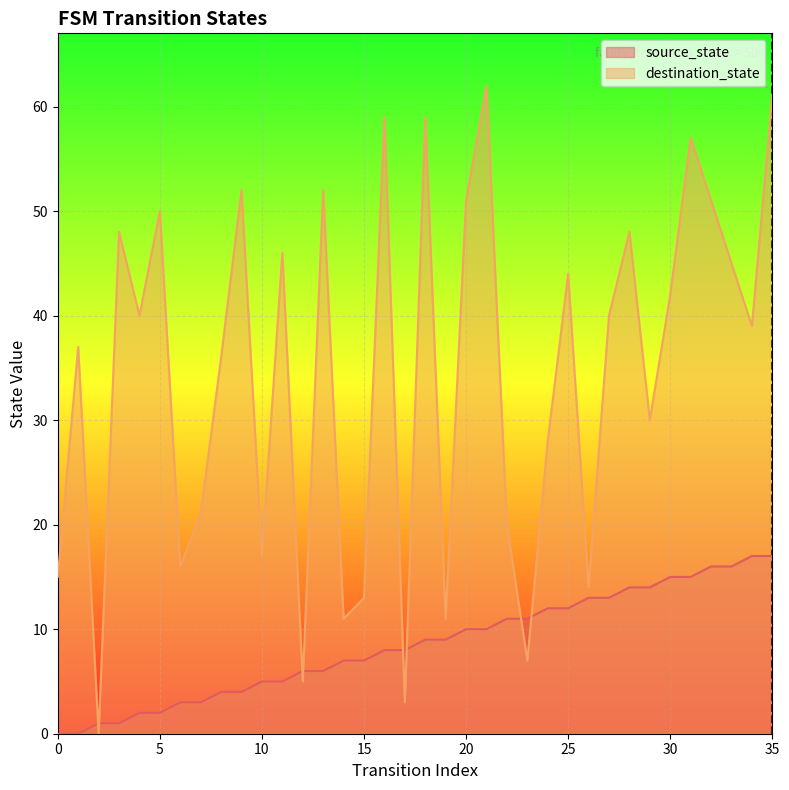

What is the value of the source_state point at the 30th from the left?

14